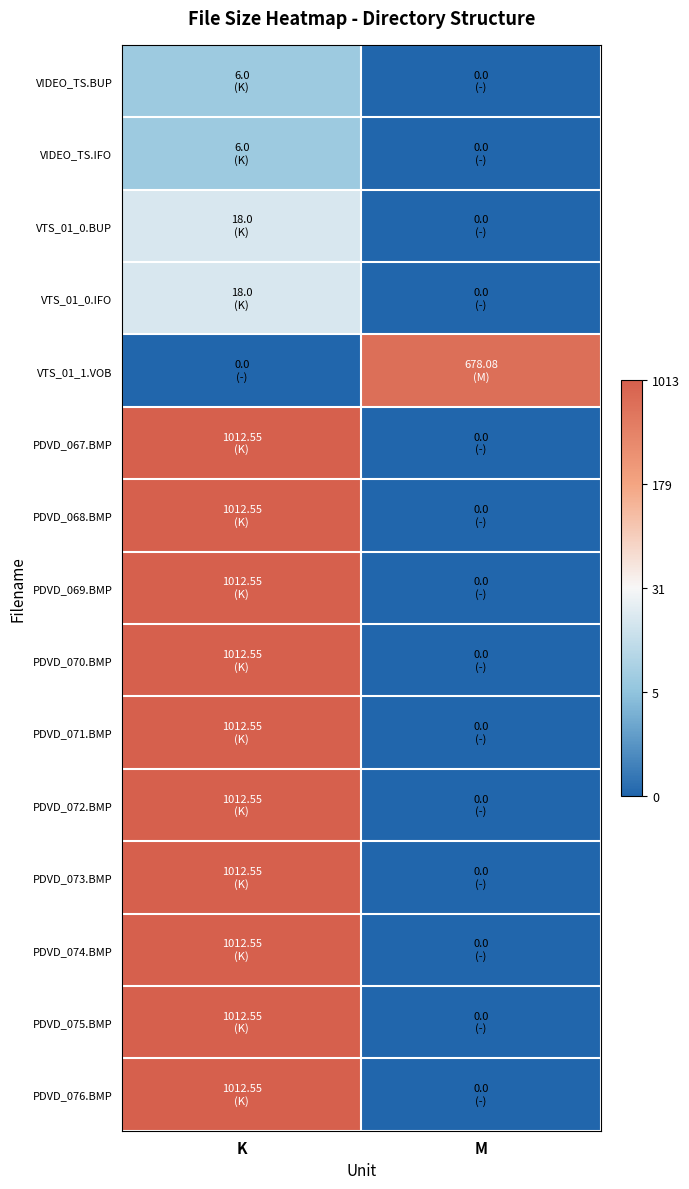

What is the maximum value shown in the chart?

3.0